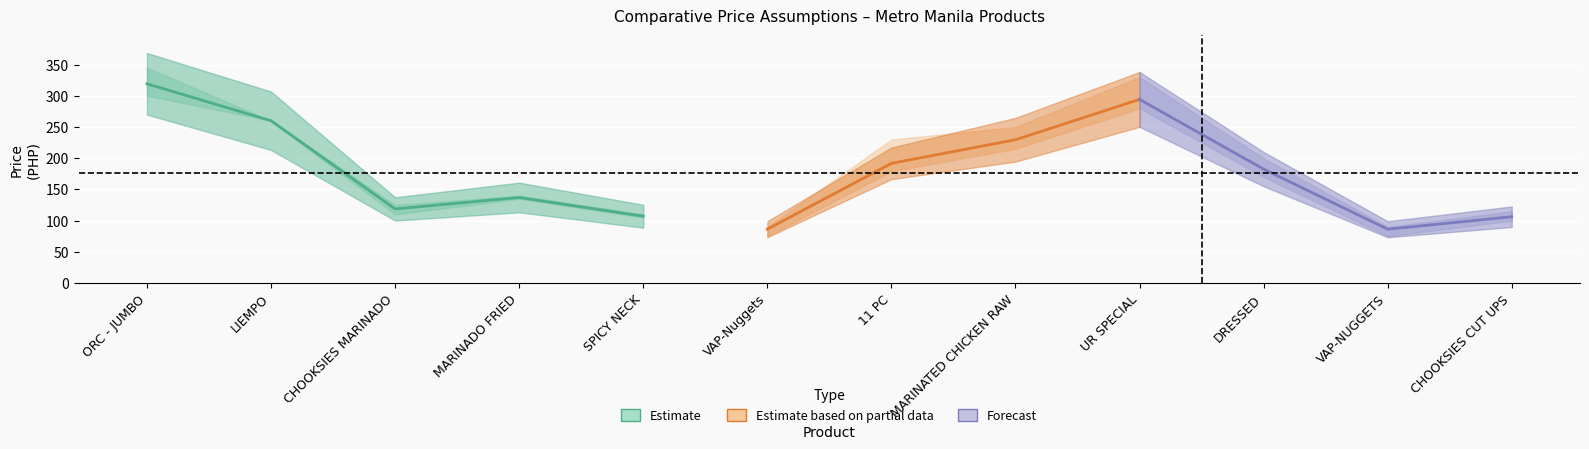

How many values in the Ave. series exceed 182?

6